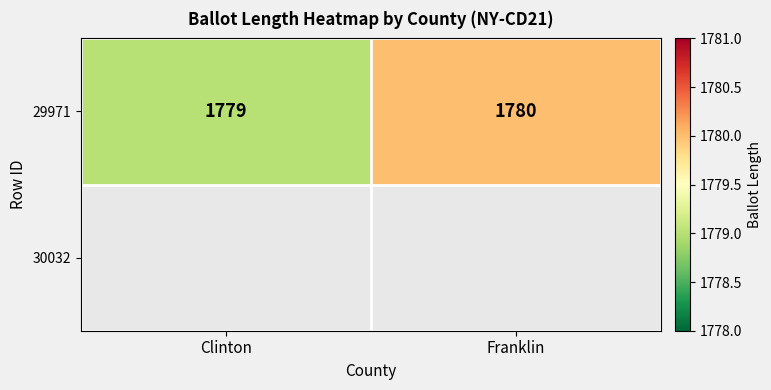

The value at Franklin is 1104. True or false?

False